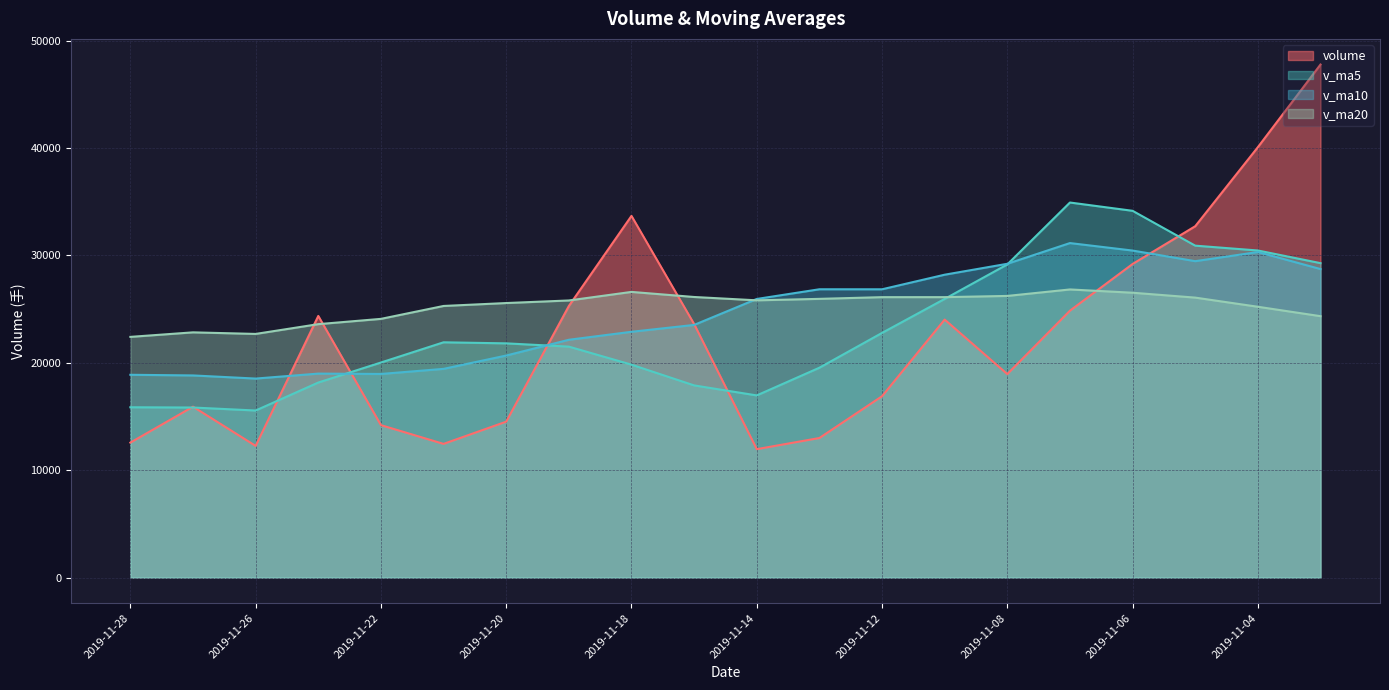

At which label does volume reach its peak?

2019-11-01